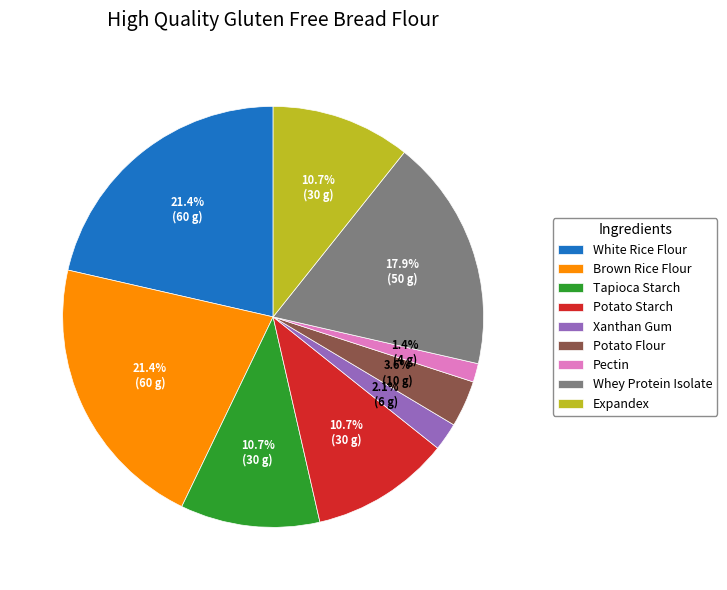

To the nearest percent, what portion does Xanthan Gum represent?

2%